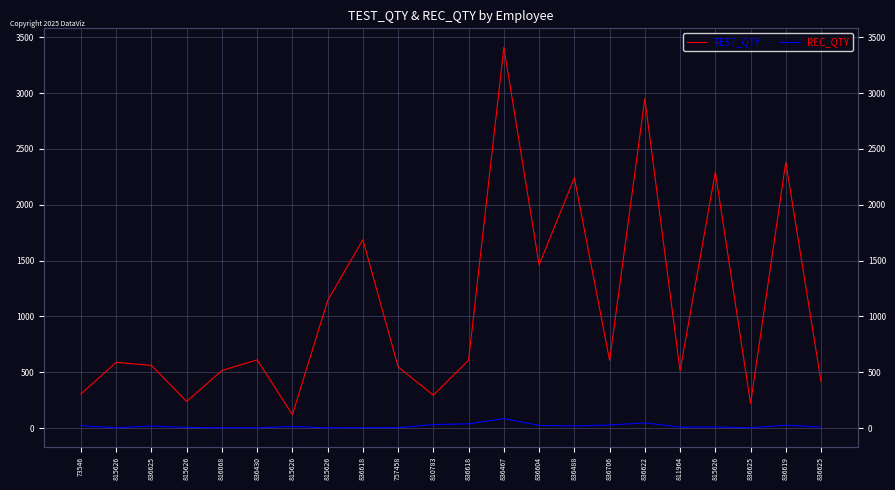

Rank the categories by REC_QTY value from highest to lowest.

836467, 836622, 836618, 810783, 836706, 836619, 836604, 73546, 836625, 836488, 815626, 815626, 836625, 811964, 815626, 836618, 757458, 815626, 816068, 836430, 836625, 815626